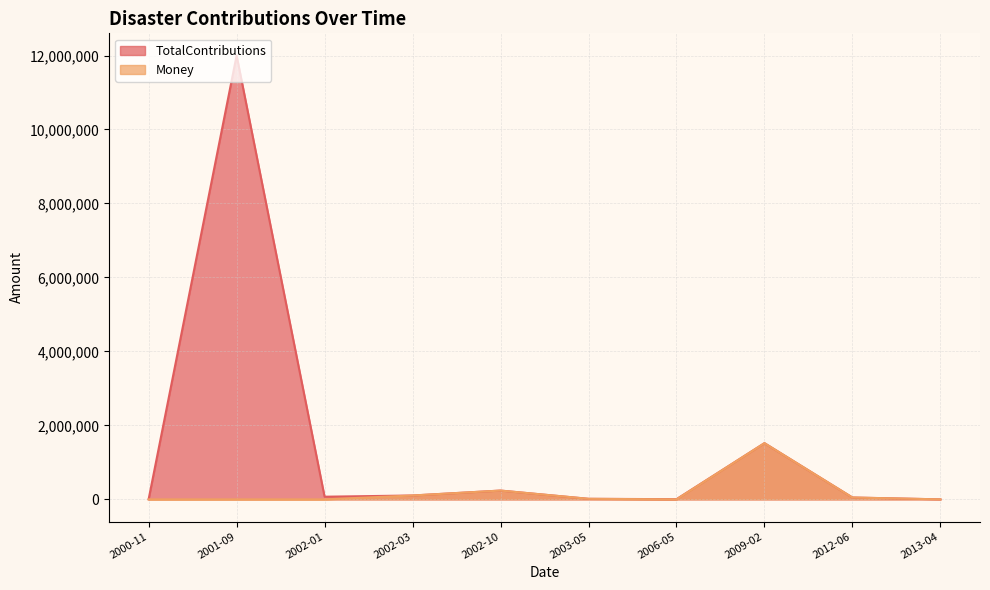

Is it true that Money equals 23308 at 2003-05?

False